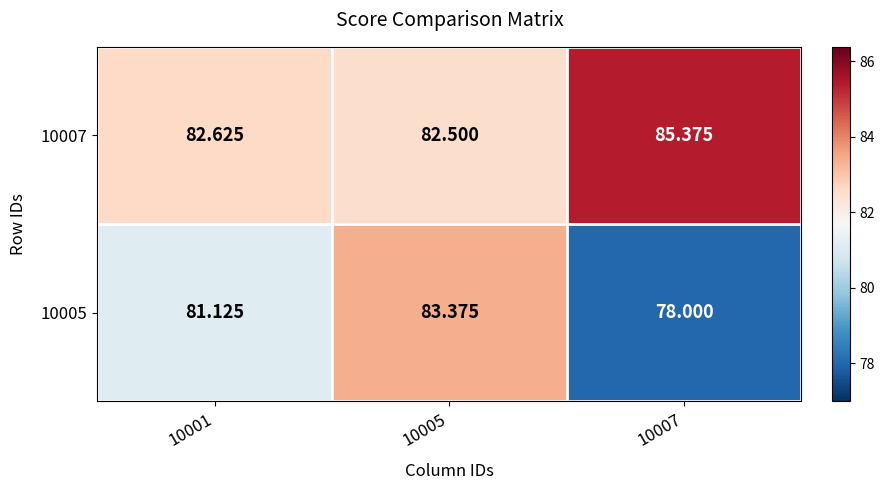

Is the value of 10005 at 10005 greater than the value of 10007 at 10007?

No